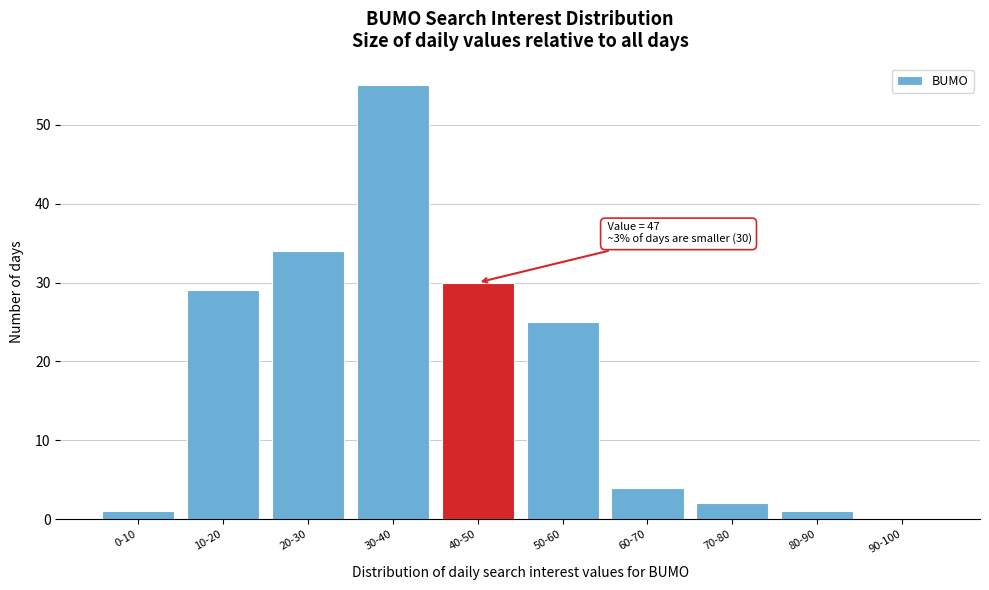

Reading left to right, what are all the values shown in this chart?

0-10=1	10-20=29	20-30=34	30-40=55	40-50=30	50-60=25	60-70=4	70-80=2	80-90=1	90-100=0